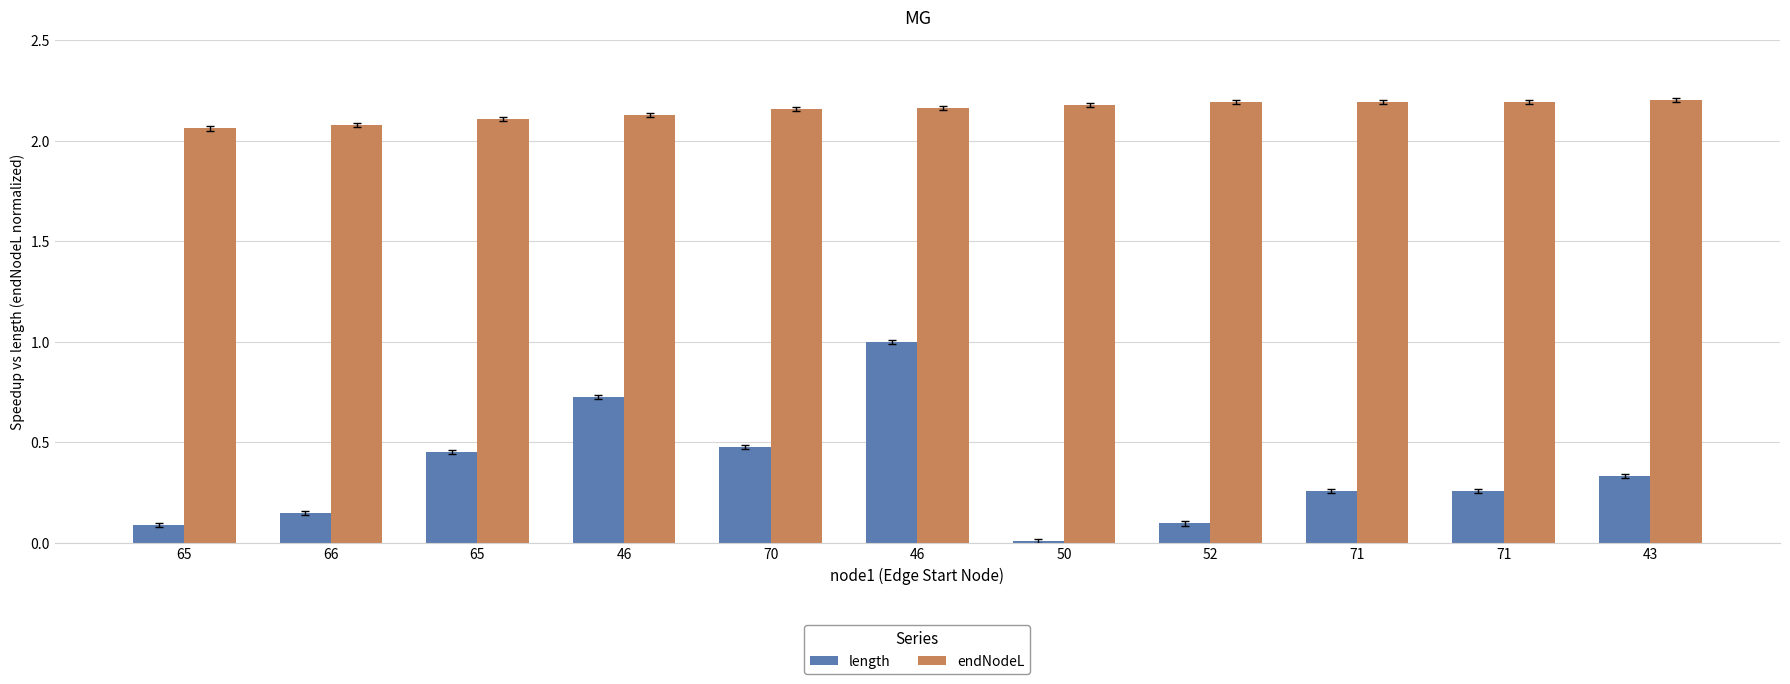

Reading left to right, list all the values displayed in this chart.

length: 0.1	0.1	0.5	0.7	0.5	1.0	0.0	0.1	0.3	0.3	0.3
endNodeL: 2.1	2.1	2.1	2.1	2.2	2.2	2.2	2.2	2.2	2.2	2.2